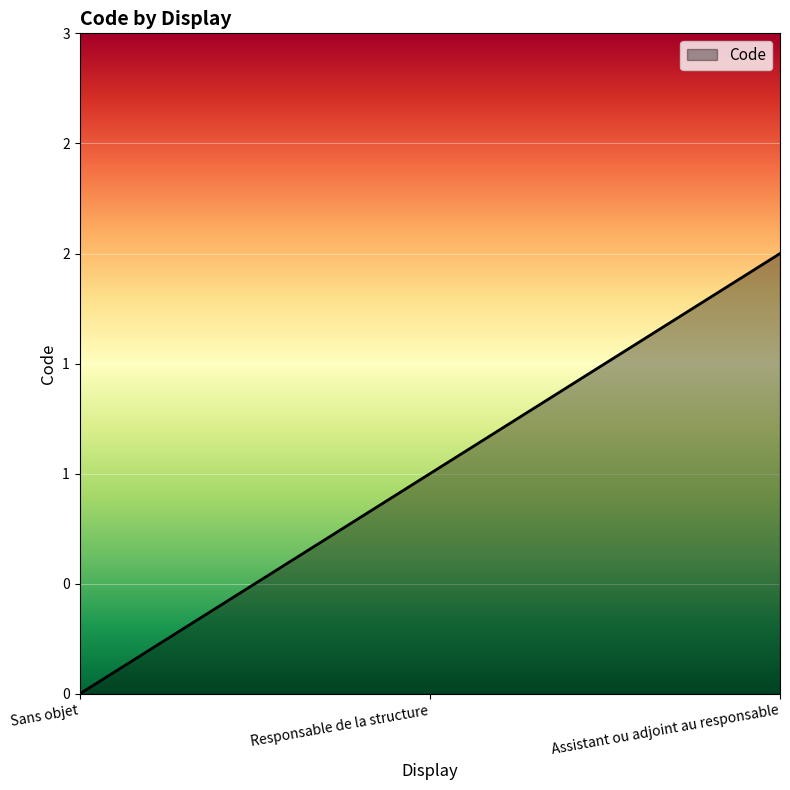

Reading right to left, list all the values displayed in this chart.

2	1	0